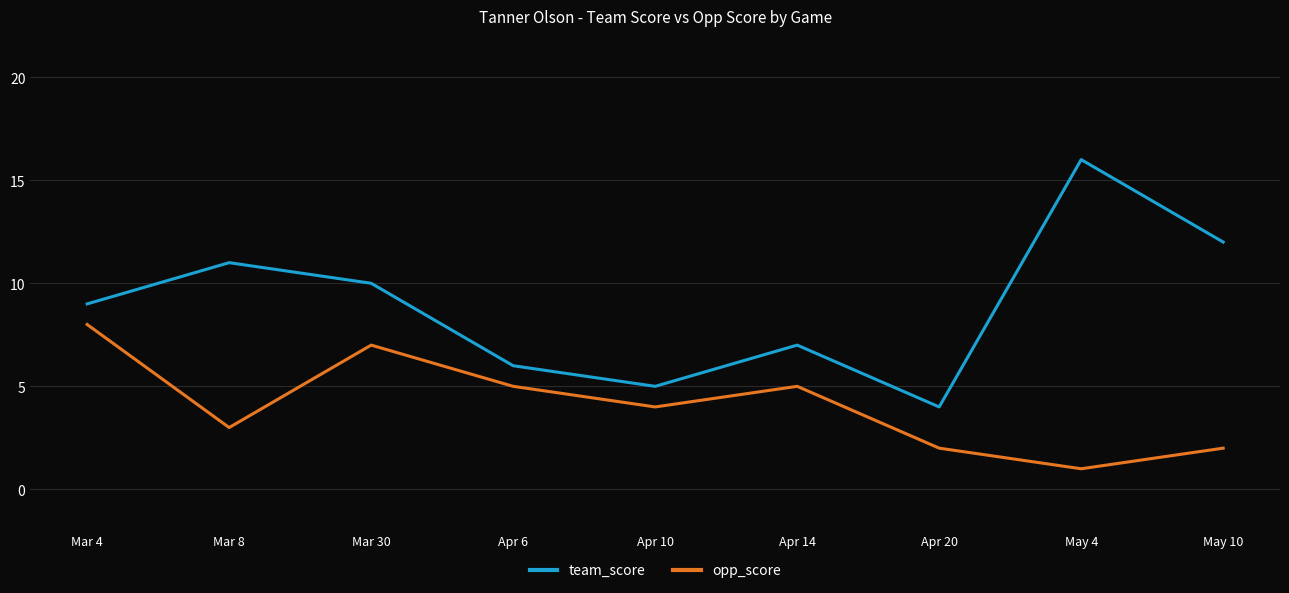

The team_score series shows 9 at Mar 4. True or false?

True